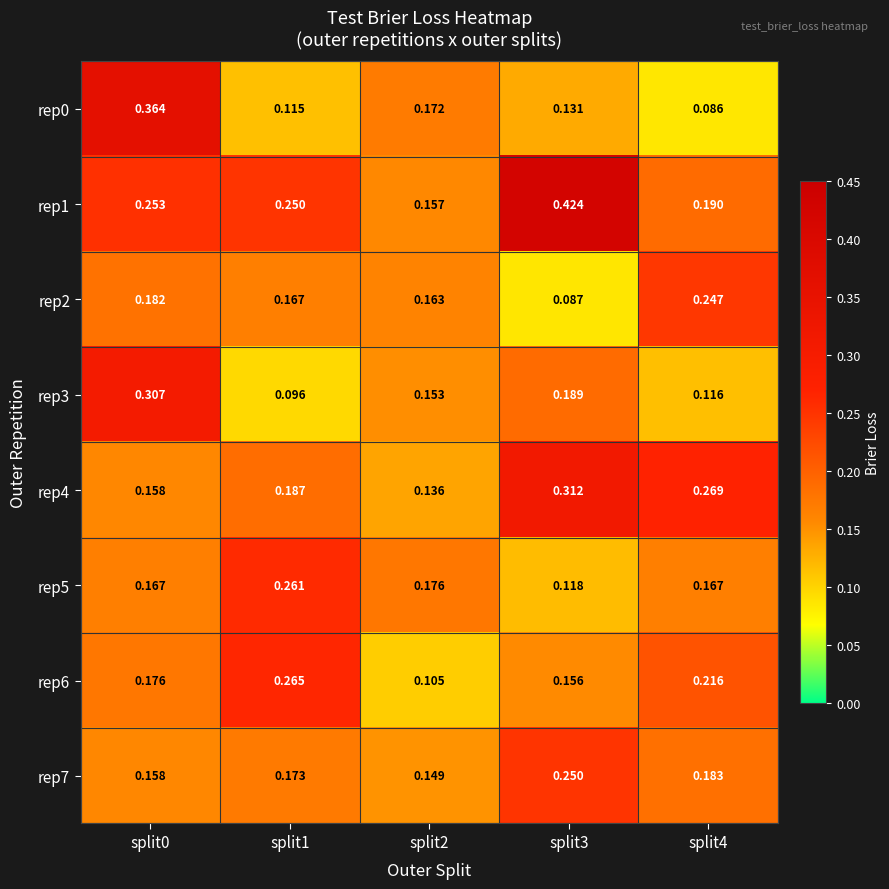

Reading right to left, what are all the values shown in this chart?

rep0: split4=0.1	split3=0.1	split2=0.2	split1=0.1	split0=0.4
rep1: split4=0.2	split3=0.4	split2=0.2	split1=0.2	split0=0.3
rep2: split4=0.2	split3=0.1	split2=0.2	split1=0.2	split0=0.2
rep3: split4=0.1	split3=0.2	split2=0.2	split1=0.1	split0=0.3
rep4: split4=0.3	split3=0.3	split2=0.1	split1=0.2	split0=0.2
rep5: split4=0.2	split3=0.1	split2=0.2	split1=0.3	split0=0.2
rep6: split4=0.2	split3=0.2	split2=0.1	split1=0.3	split0=0.2
rep7: split4=0.2	split3=0.2	split2=0.1	split1=0.2	split0=0.2